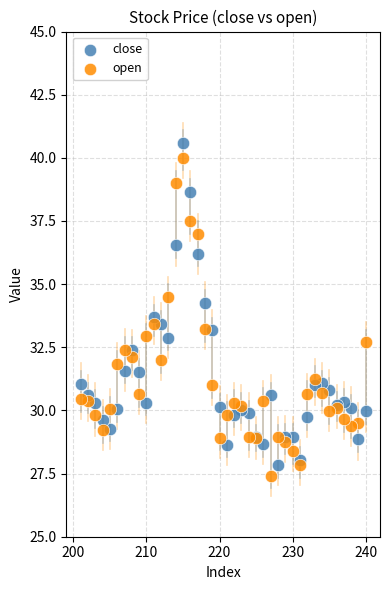

What is the X range (max minus min) for the scatter plot?

39.0